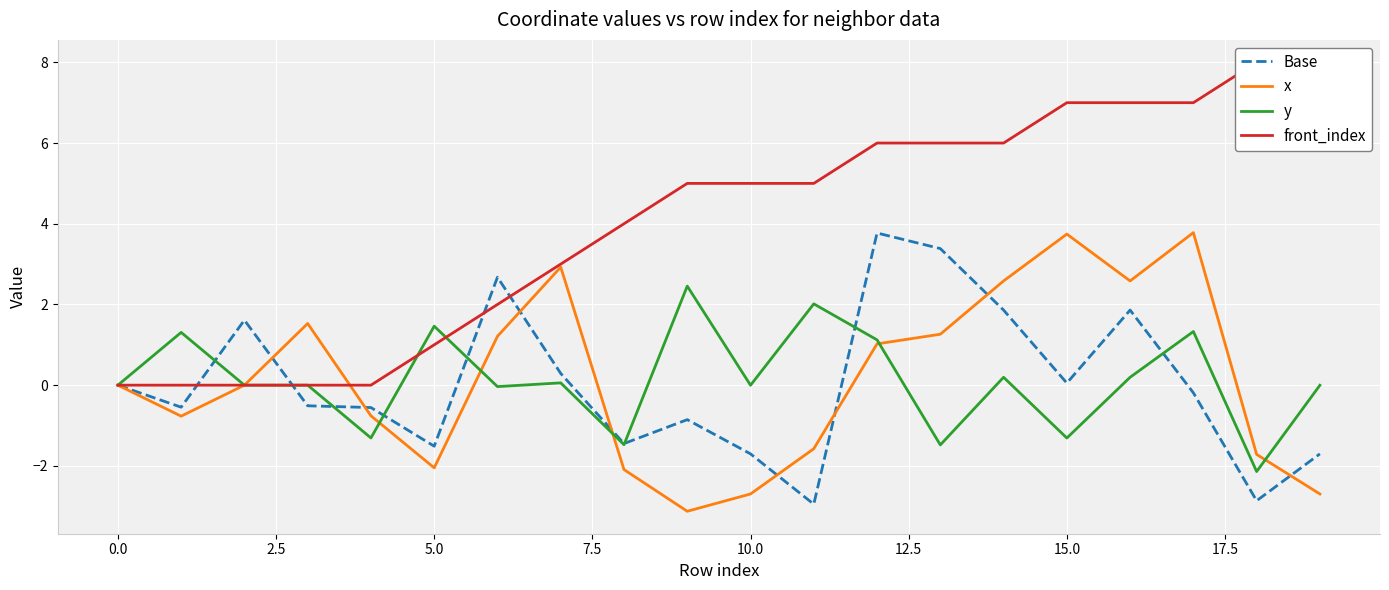

Count the number of data series in this chart.

4